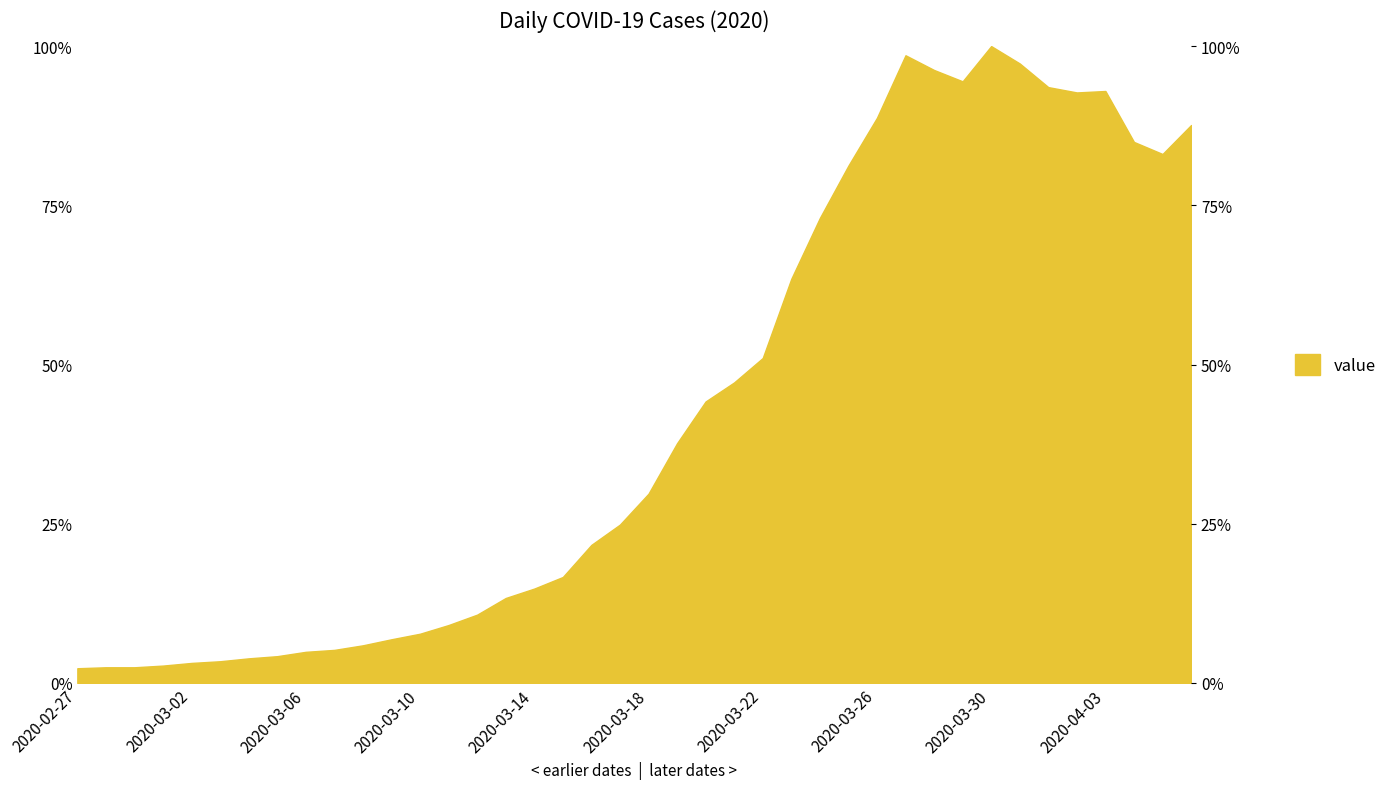

Reading left to right, list all the values displayed in this chart.

2.3	2.5	2.5	2.7	3.1	3.4	3.9	4.2	4.9	5.2	5.9	6.9	7.7	9.1	10.7	13.3	14.8	16.6	21.7	24.9	29.7	37.6	44.2	47.2	51.0	63.5	73.0	81.2	88.7	98.6	96.2	94.5	100.0	97.3	93.6	92.7	92.9	85.0	83.1	87.6